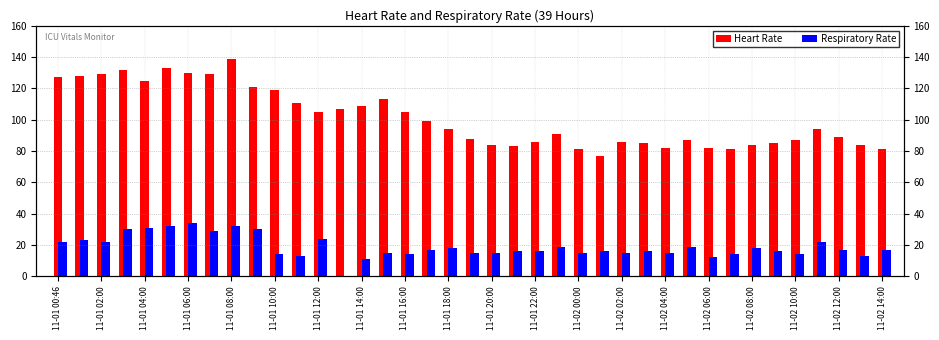

Reading left to right, what are all the values shown in this chart?

Heart Rate: 127	128	129	132	125	133	130	129	139	121	119	111	105	107	109	113	105	99	94	88	84	83	86	91	81	77	86	85	82	87	82	81	84	85	87	94	89	84	81
Respiratory Rate: 22	23	22	30	31	32	34	29	32	30	14	13	24	0	11	15	14	17	18	15	15	16	16	19	15	16	15	16	15	19	12	14	18	16	14	22	17	13	17